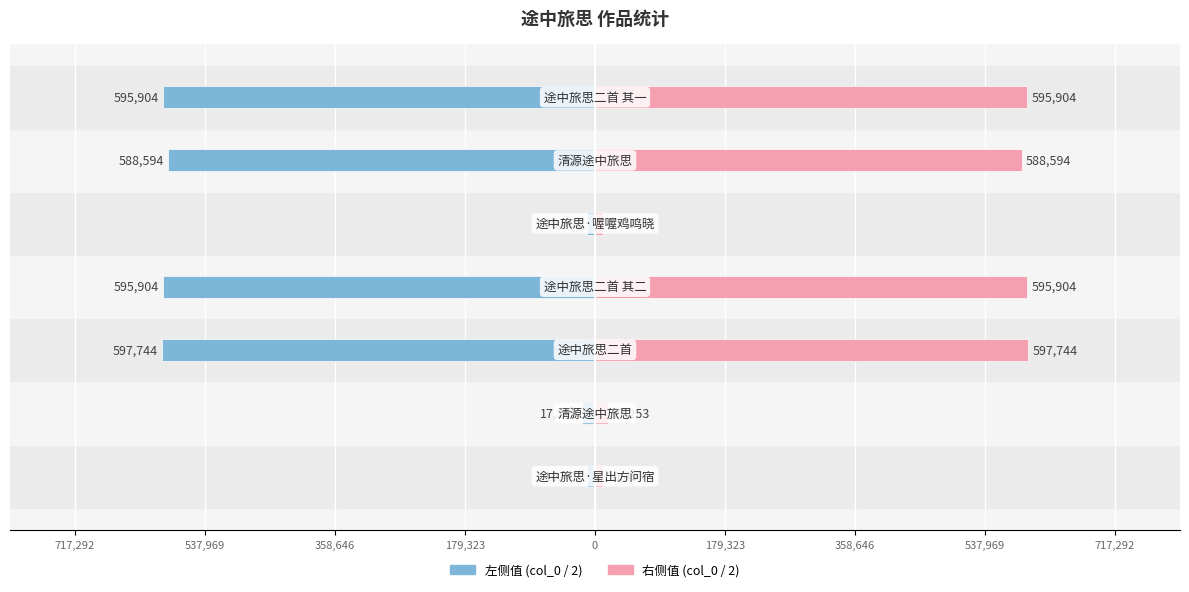

How many bars are there in total?

14